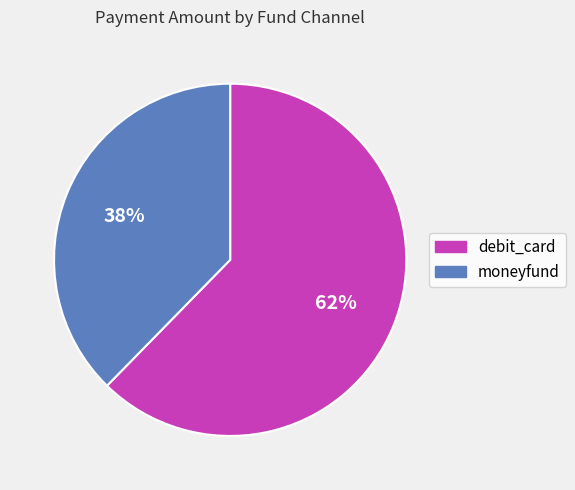

The moneyfund slice represents 48% of the pie. True or false?

False